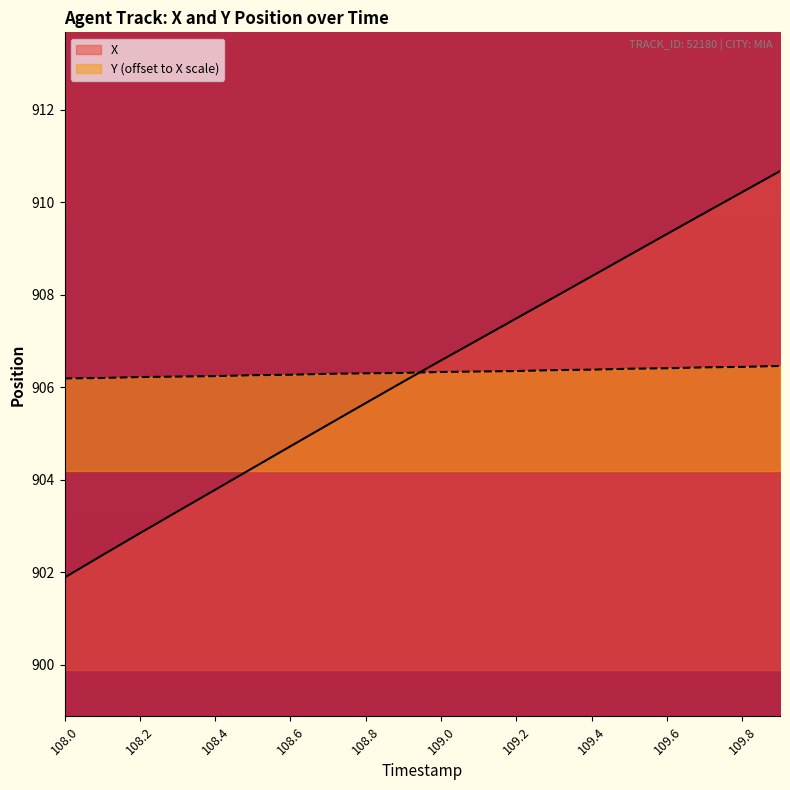

What is the sum of the Y values at 108.5 and 108.4?

1812.5